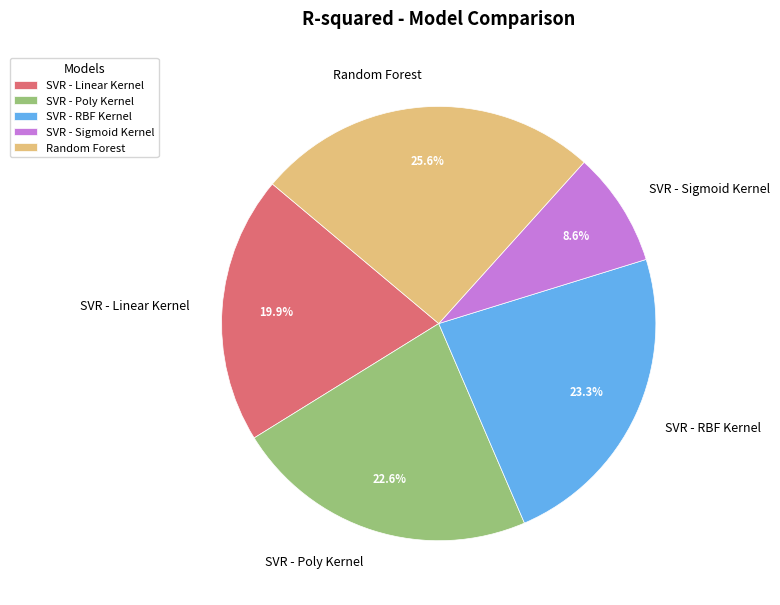

True or false: SVR - Sigmoid Kernel accounts for 22% of the total.

False